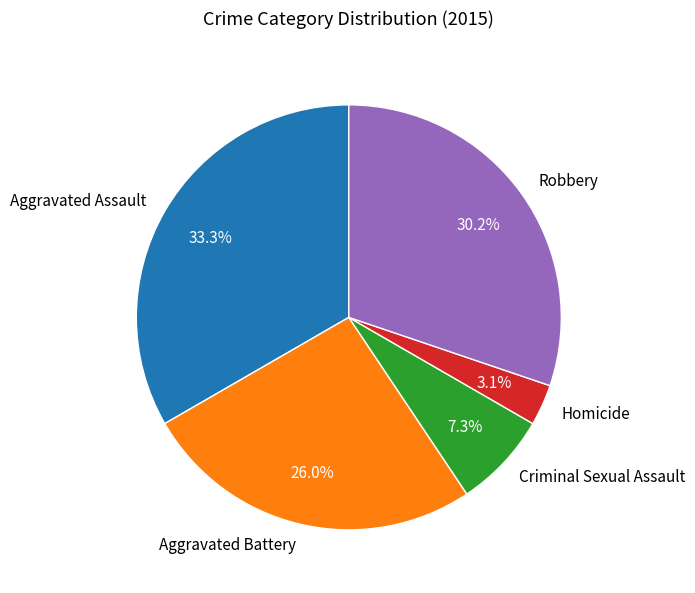

How many segments does this pie chart have?

5